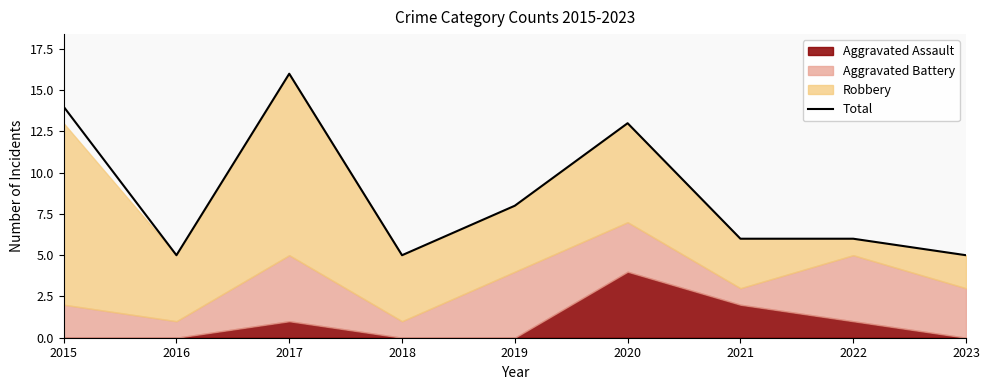

List the labels in order of value, smallest first.

2016, 2018, 2023, 2021, 2022, 2019, 2020, 2015, 2017